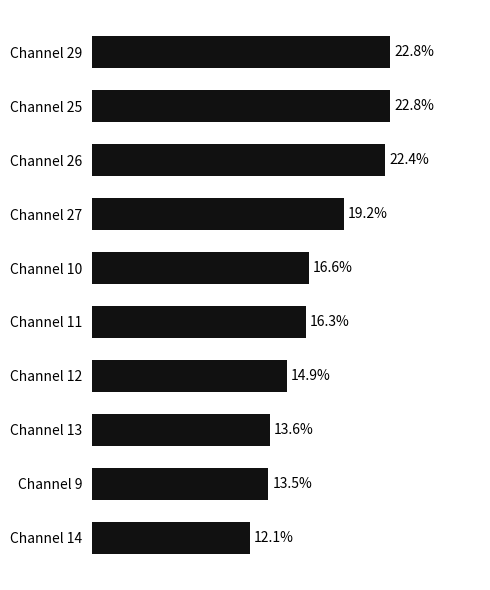

Which has a higher value, Channel 13 or Channel 12?

Channel 12